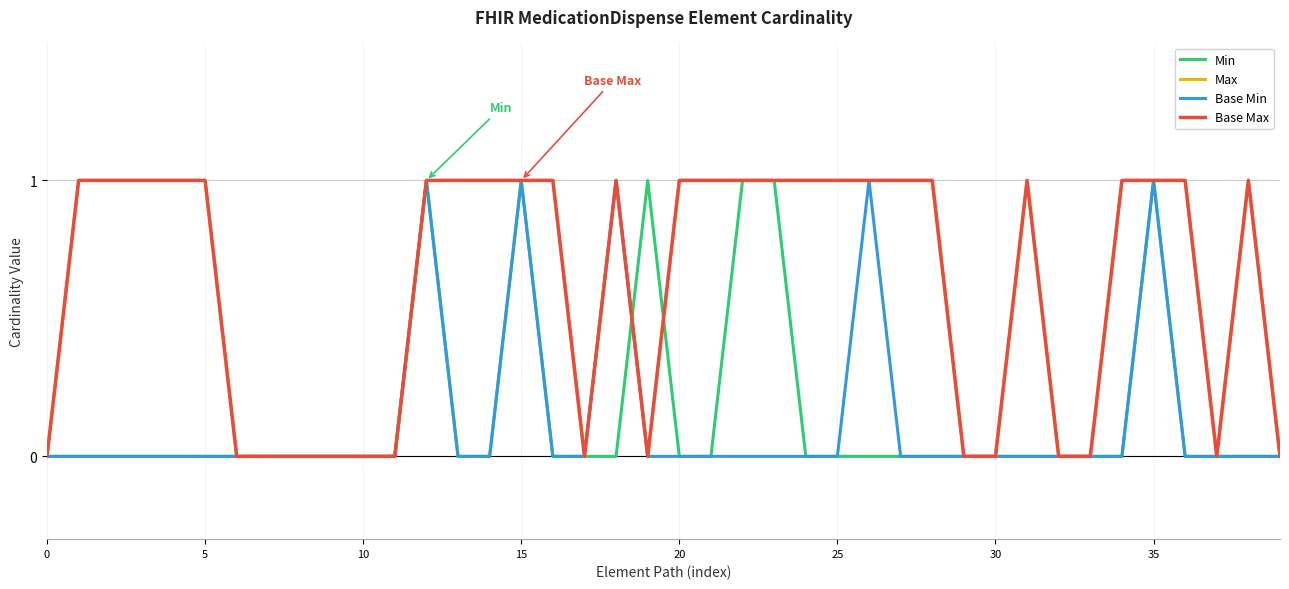

Does the chart have visible grid lines?

Yes